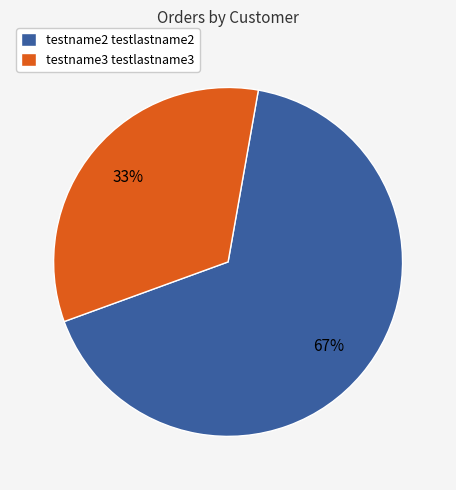

Is the sum of testname3 testlastname3 and testname2 testlastname2 greater than half?

Yes